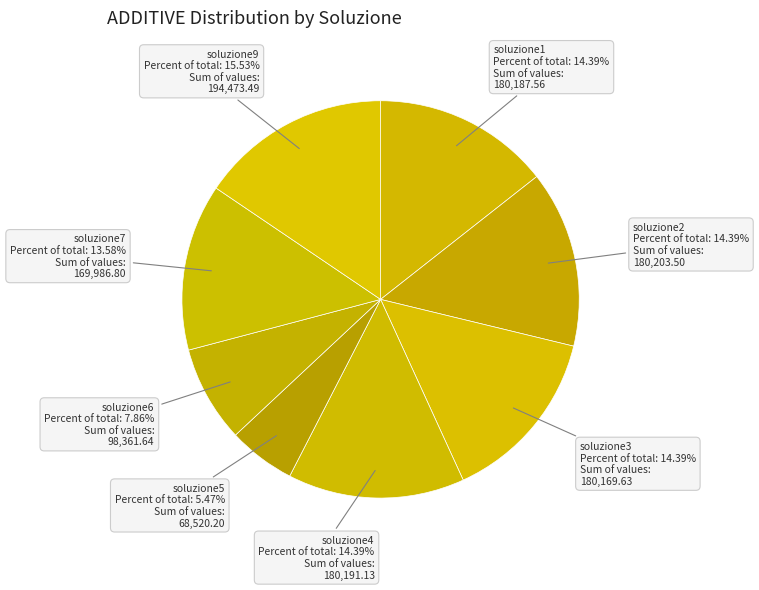

The soluzione2 slice represents 4% of the pie. True or false?

False